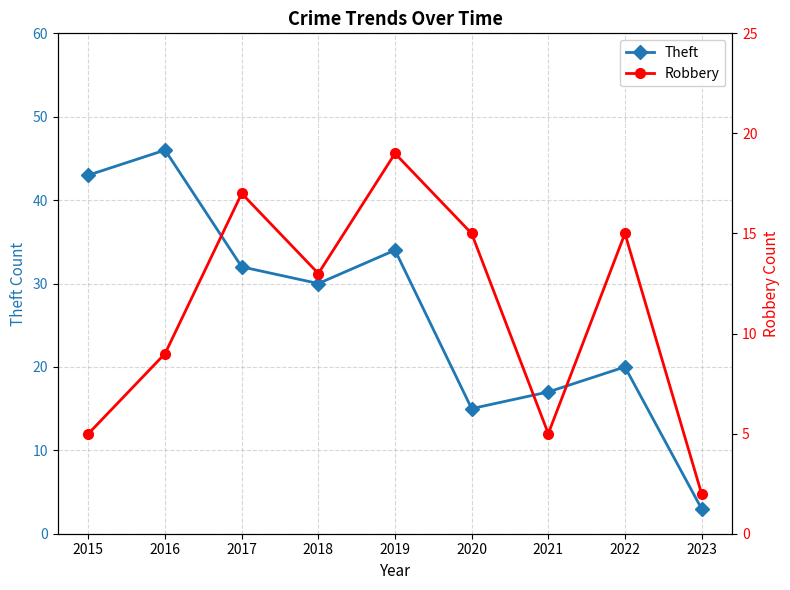

What are all the series names shown in the legend?

Theft, Robbery